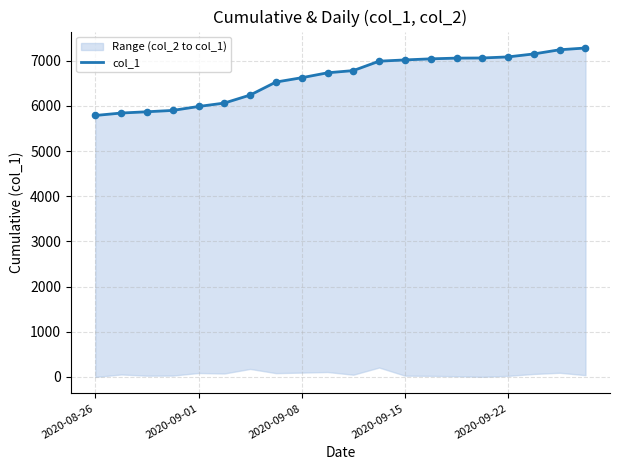

Between 17 and 5, which is larger?

17